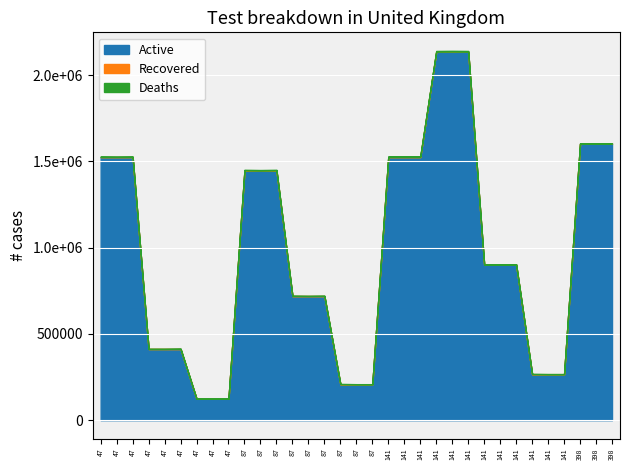

How many lines are shown in the chart?

3